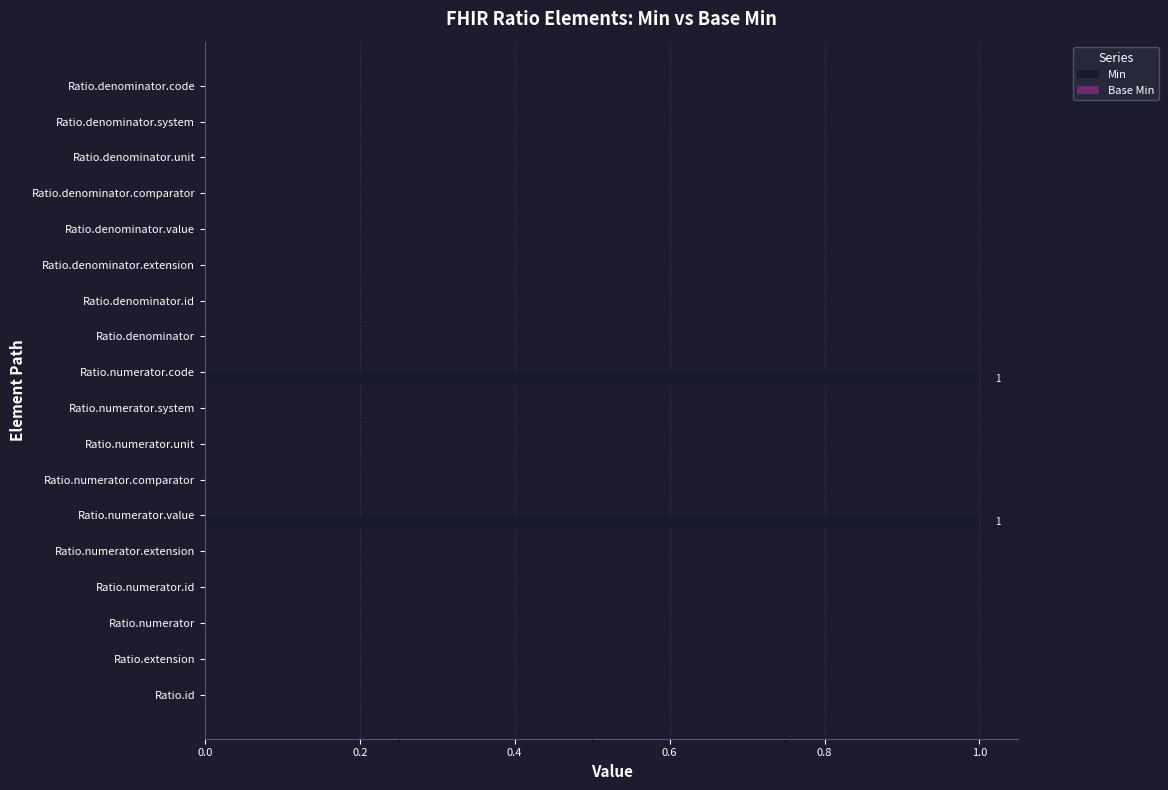

Is it true that the value at Ratio.extension is -1?

False